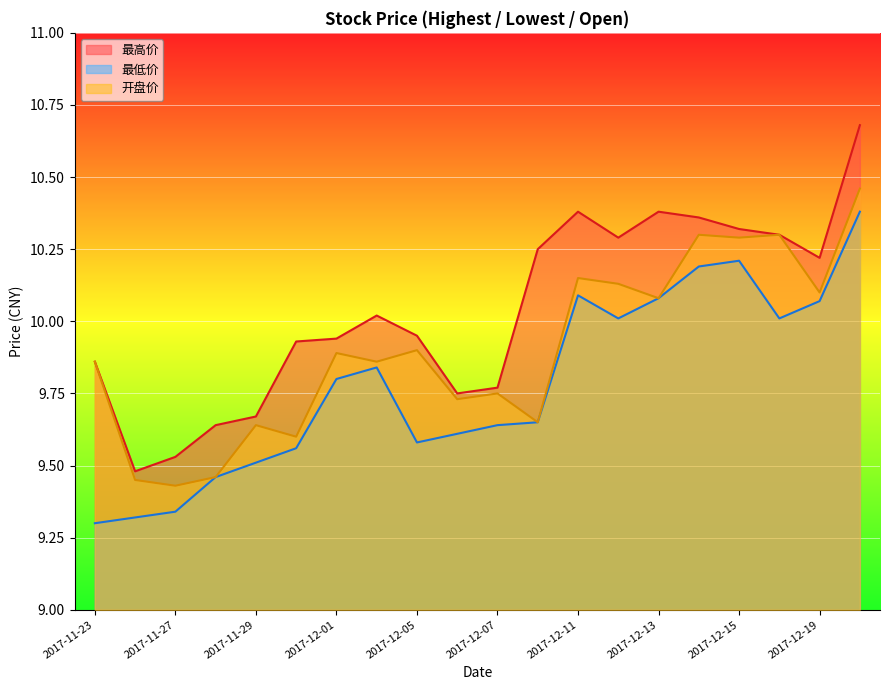

What is the minimum value for 最高价?

9.5